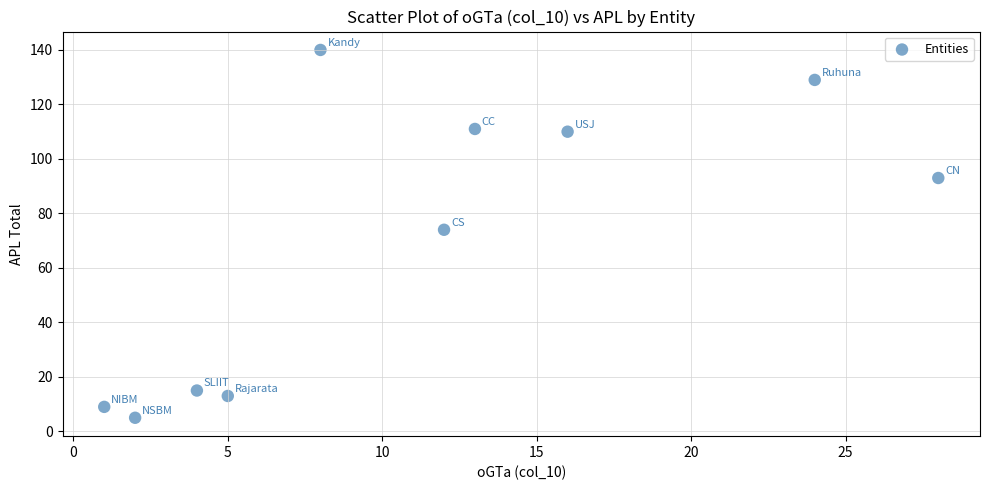

What is the average Y value?

70